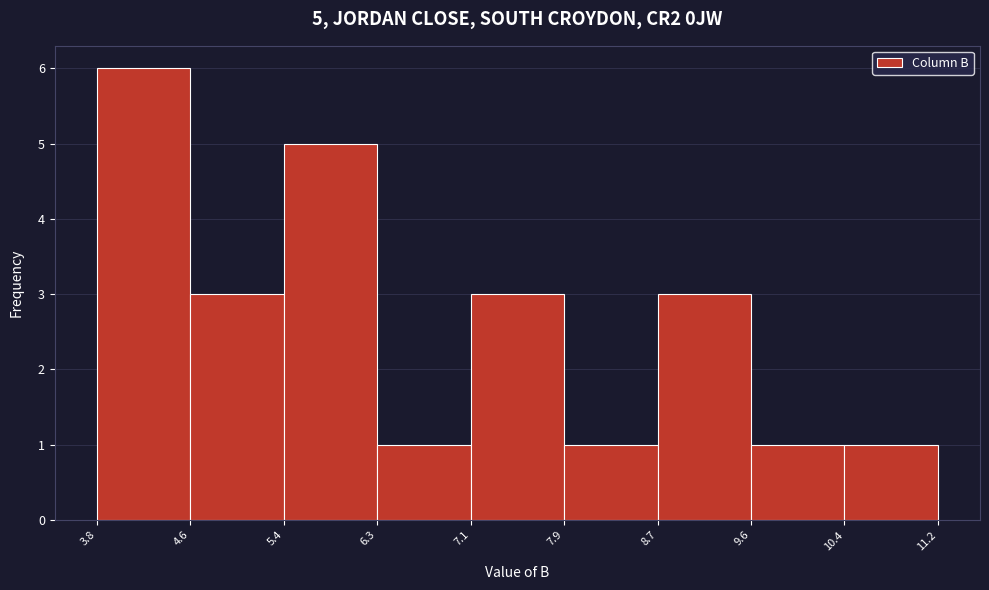

Over which range of the x-axis is the bar tallest?

3.8 to 4.6